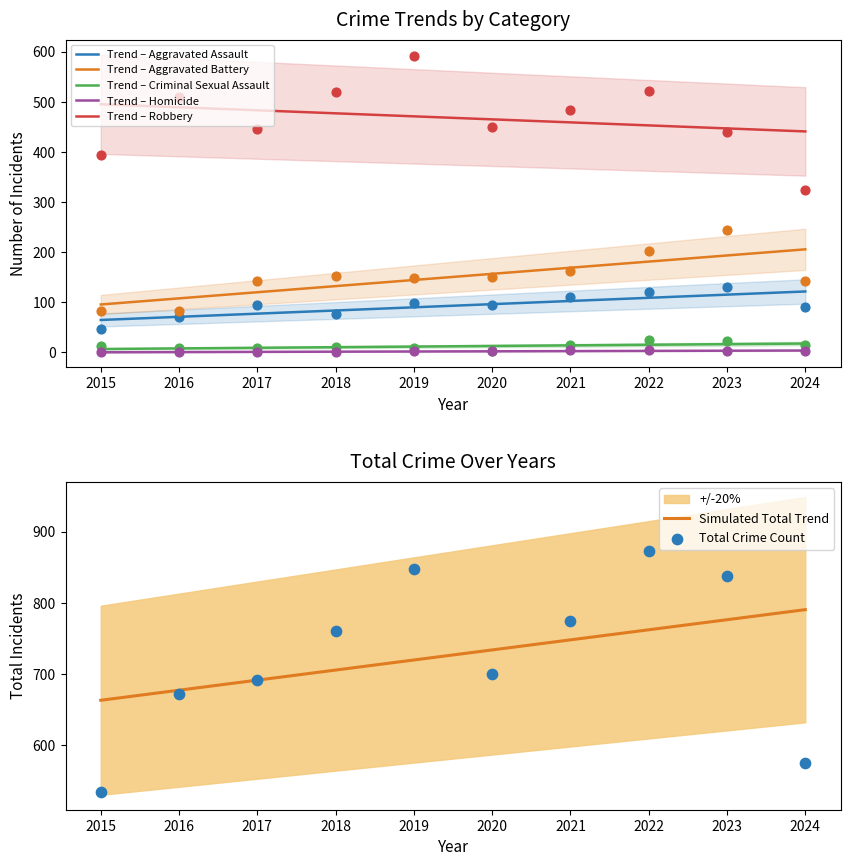

True or false: Trend – Aggravated Assault and Trend – Robbery cross at least once.

False